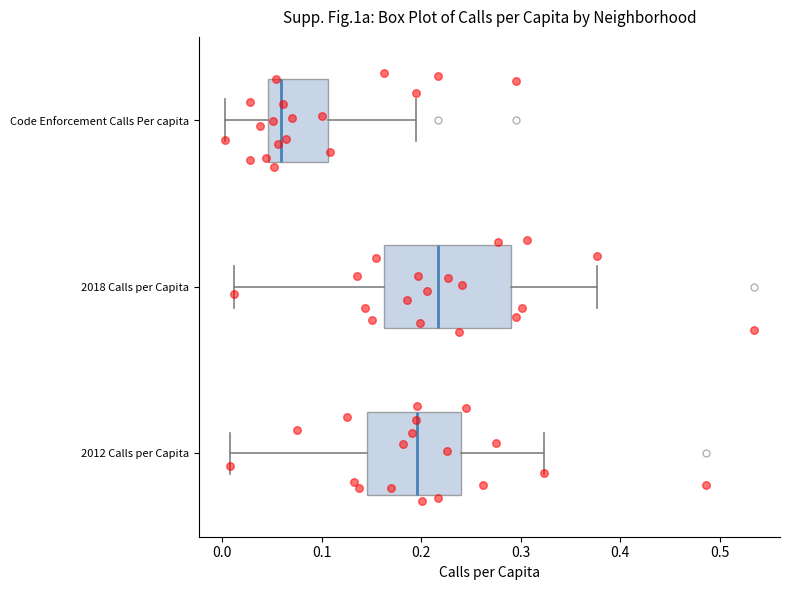

Where does the right whisker of the box for 2012 Calls per Capita end on the x-axis? The values are not printed on the chart, so give them approximately, as read against the axis.

0.32